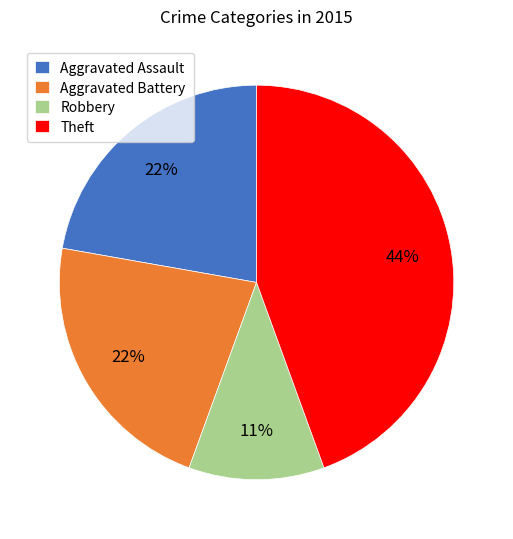

To the nearest percent, what is the combined percentage of Robbery and Aggravated Battery?

33%